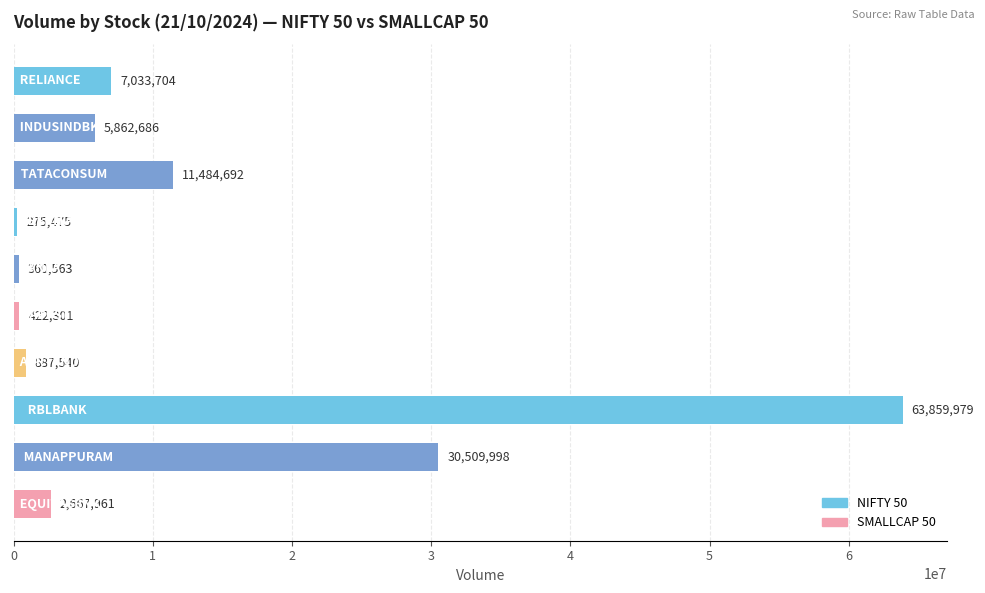

Does the chart contain any negative values?

No